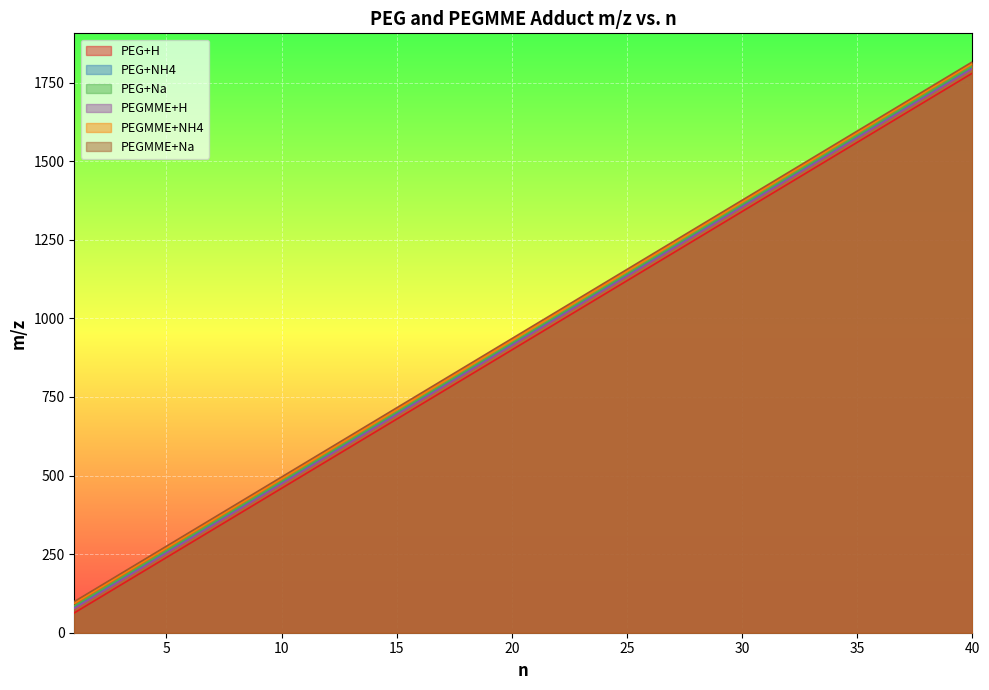

Reading left to right, extract all data points from this chart.

PEG+H: 77.1	121.1	165.1	209.1	253.2	297.2	341.2	385.2	429.3	473.3	517.3	561.3	605.4	649.4	693.4	737.5	781.5	825.5	869.5	913.6	957.6	1001.6	1045.6	1089.7	1133.7	1177.7	1221.7	1265.8	1309.8	1353.8	1397.8	1441.9	1485.9	1529.9	1574.0	1618.0	1662.0	1706.0	1750.1	1794.1
PEG+NH4: 85.0	129.1	173.1	217.1	261.1	305.2	349.2	393.2	437.2	481.3	525.3	569.3	613.3	657.4	701.4	745.4	789.4	833.5	877.5	921.5	965.6	1009.6	1053.6	1097.6	1141.7	1185.7	1229.7	1273.7	1317.8	1361.8	1405.8	1449.8	1493.9	1537.9	1581.9	1625.9	1670.0	1714.0	1758.0	1802.0
PEG+Na: 80.1	124.1	168.1	212.1	256.2	300.2	344.2	388.3	432.3	476.3	520.3	564.4	608.4	652.4	696.4	740.5	784.5	828.5	872.5	916.6	960.6	1004.6	1048.6	1092.7	1136.7	1180.7	1224.8	1268.8	1312.8	1356.8	1400.9	1444.9	1488.9	1532.9	1577.0	1621.0	1665.0	1709.0	1753.1	1797.1
PEGMME+H: 63.0	107.1	151.1	195.1	239.1	283.2	327.2	371.2	415.3	459.3	503.3	547.3	591.4	635.4	679.4	723.4	767.5	811.5	855.5	899.5	943.6	987.6	1031.6	1075.6	1119.7	1163.7	1207.7	1251.8	1295.8	1339.8	1383.8	1427.9	1471.9	1515.9	1559.9	1604.0	1648.0	1692.0	1736.0	1780.1
PEGMME+NH4: 94.1	138.1	182.1	226.2	270.2	314.2	358.2	402.3	446.3	490.3	534.3	578.4	622.4	666.4	710.5	754.5	798.5	842.5	886.6	930.6	974.6	1018.6	1062.7	1106.7	1150.7	1194.7	1238.8	1282.8	1326.8	1370.8	1414.9	1458.9	1502.9	1547.0	1591.0	1635.0	1679.0	1723.1	1767.1	1811.1
PEGMME+Na: 99.0	143.1	187.1	231.1	275.1	319.2	363.2	407.2	451.3	495.3	539.3	583.3	627.4	671.4	715.4	759.4	803.5	847.5	891.5	935.5	979.6	1023.6	1067.6	1111.6	1155.7	1199.7	1243.7	1287.8	1331.8	1375.8	1419.8	1463.9	1507.9	1551.9	1595.9	1640.0	1684.0	1728.0	1772.0	1816.1